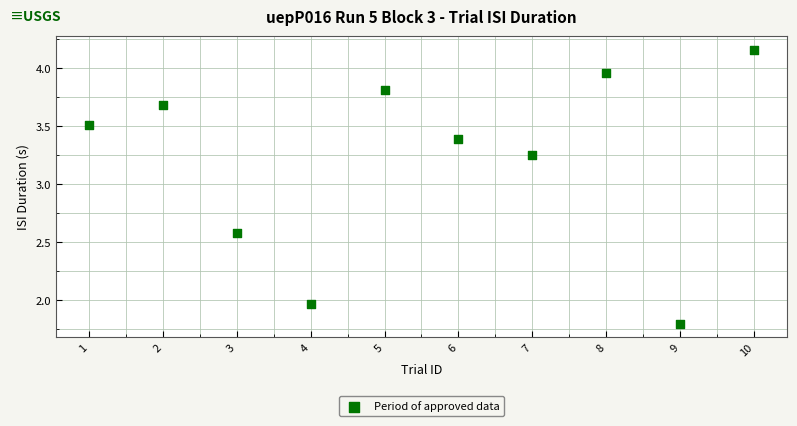

What is the average X value?

5.5